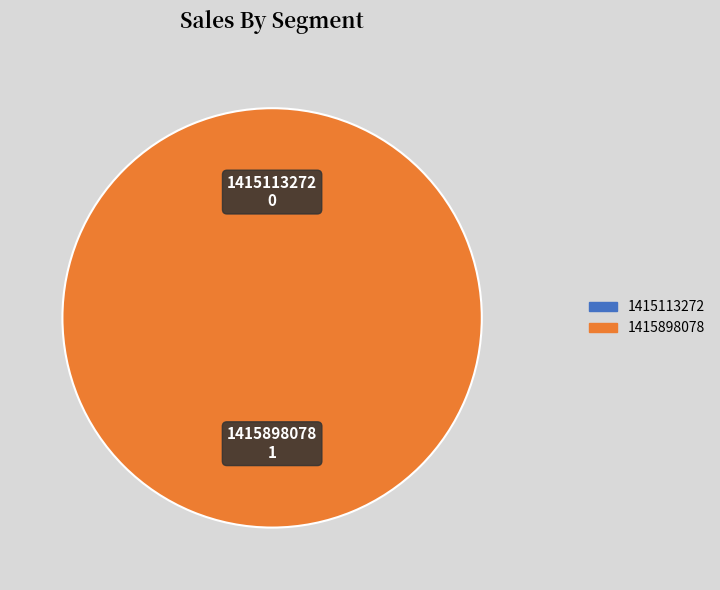

Is the sum of 1415898078 and 1415113272 greater than half?

Yes